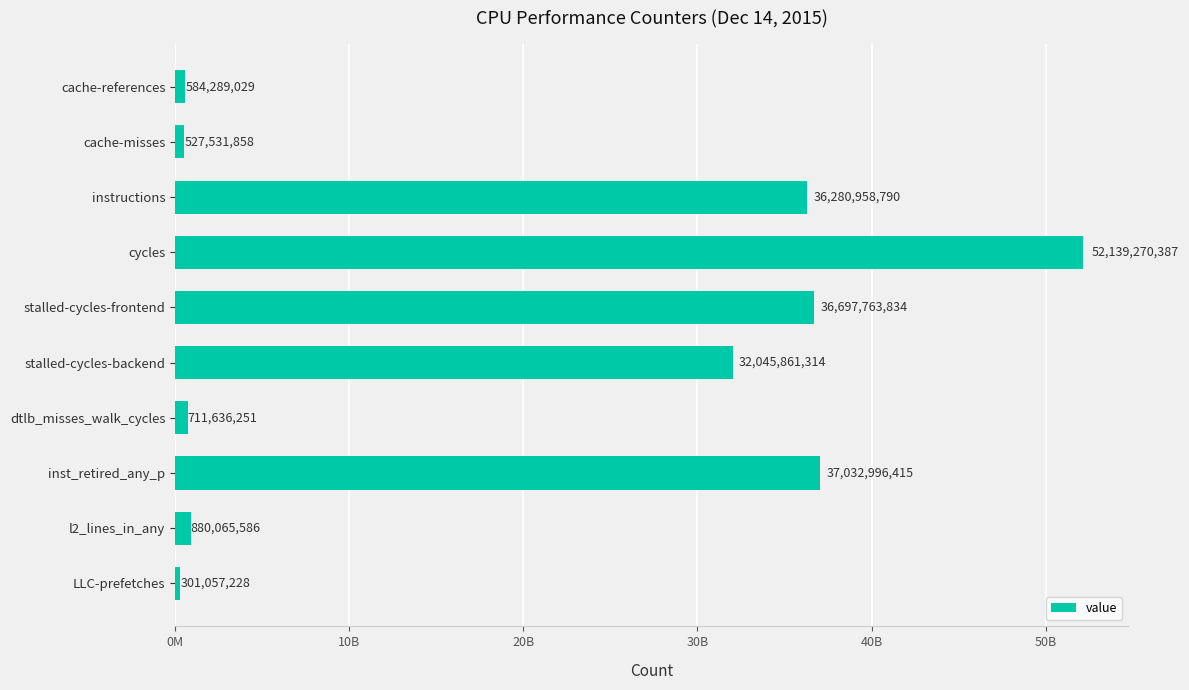

Does the chart contain any negative values?

No